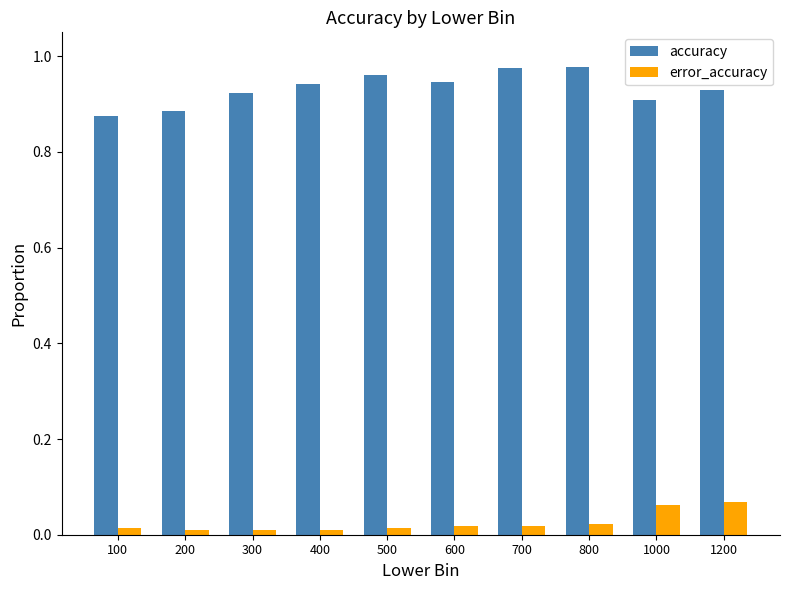

List the series in order of their overall mean, highest first.

accuracy, error_accuracy